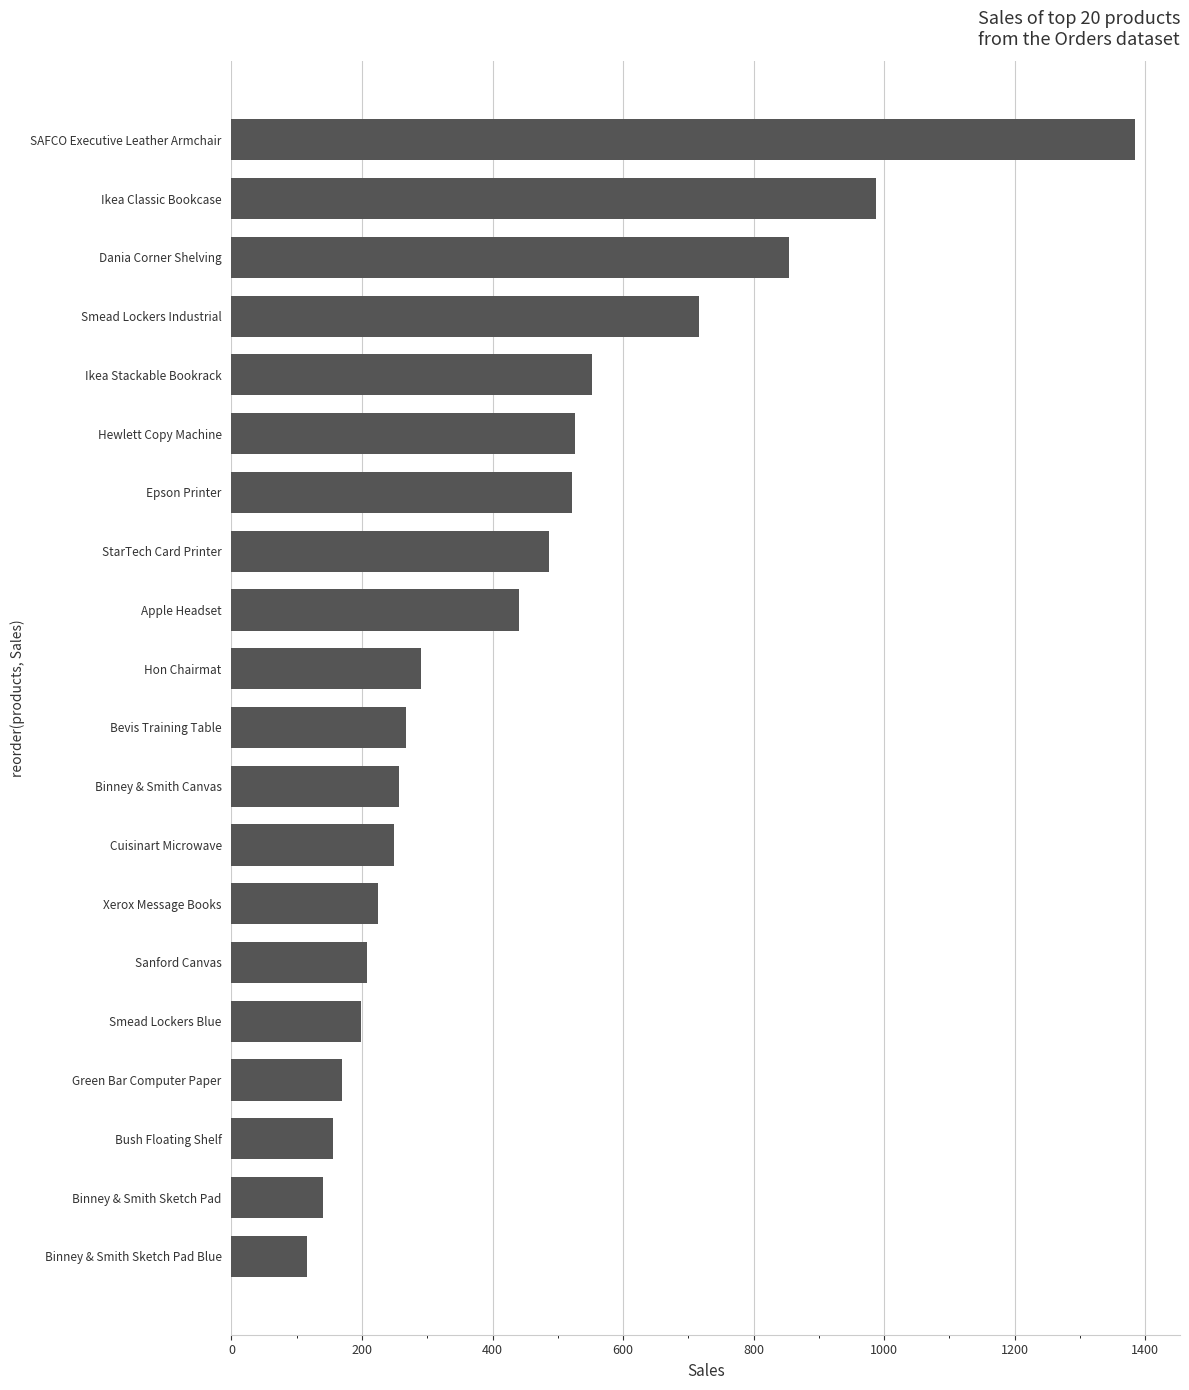

How many categories are shown in the chart?

20